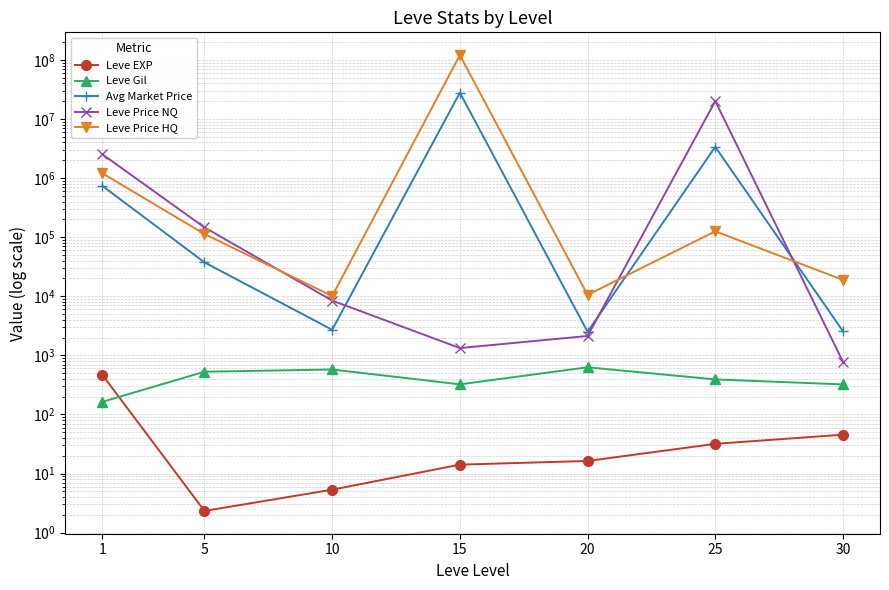

Where does the Leve Price NQ series first go above 8438?

1